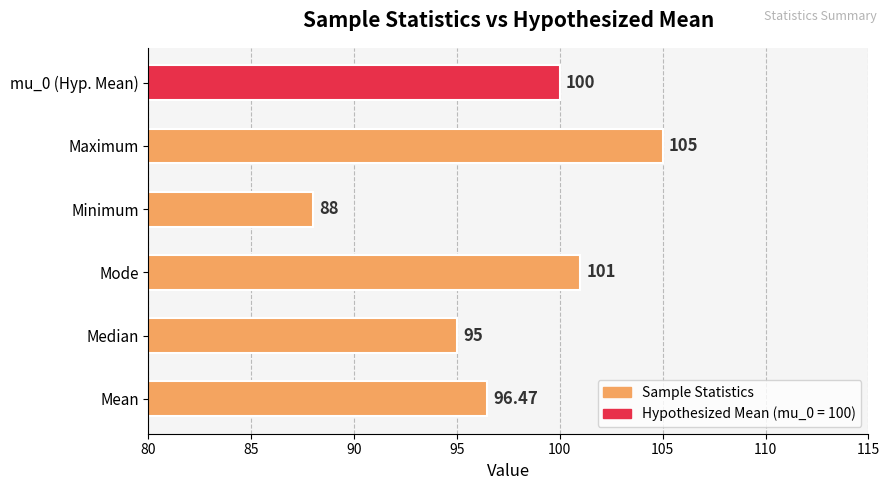

Where is the data nearest to the value 96?

Mean